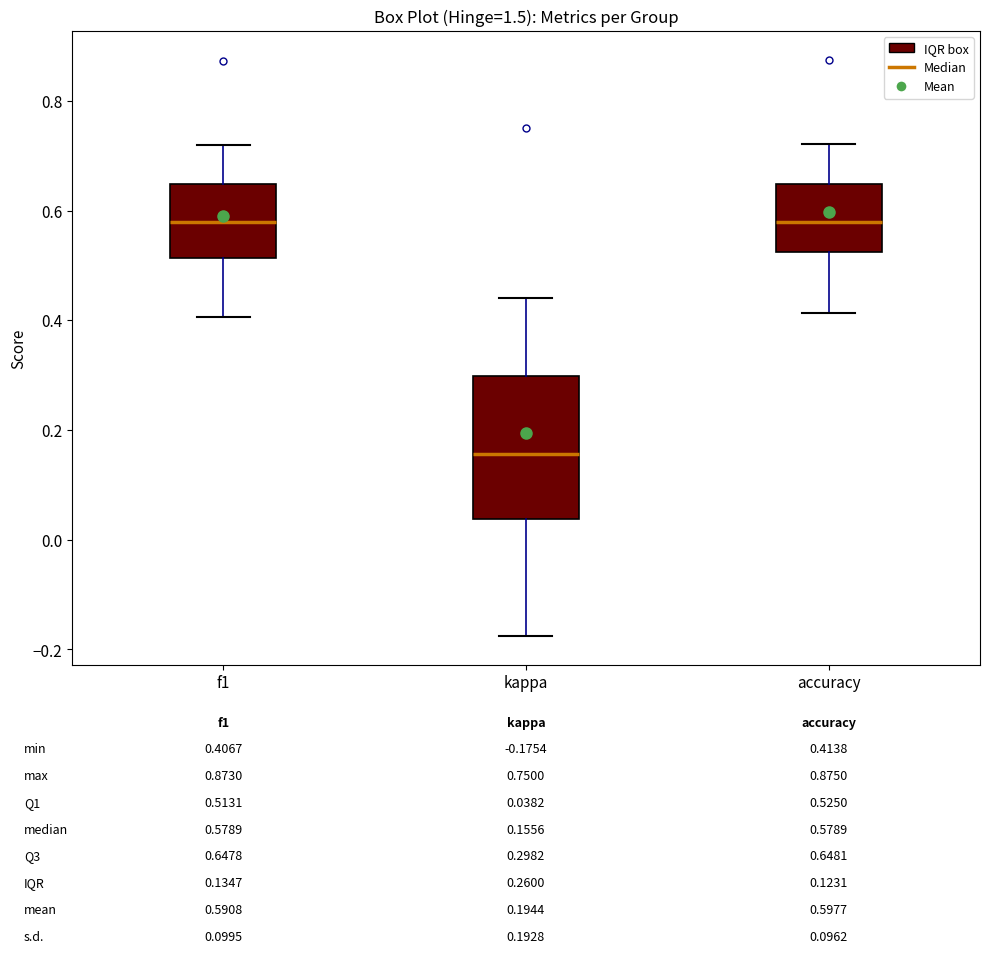

Comparing the boxes themselves (not the whiskers), which one is the tallest?

kappa